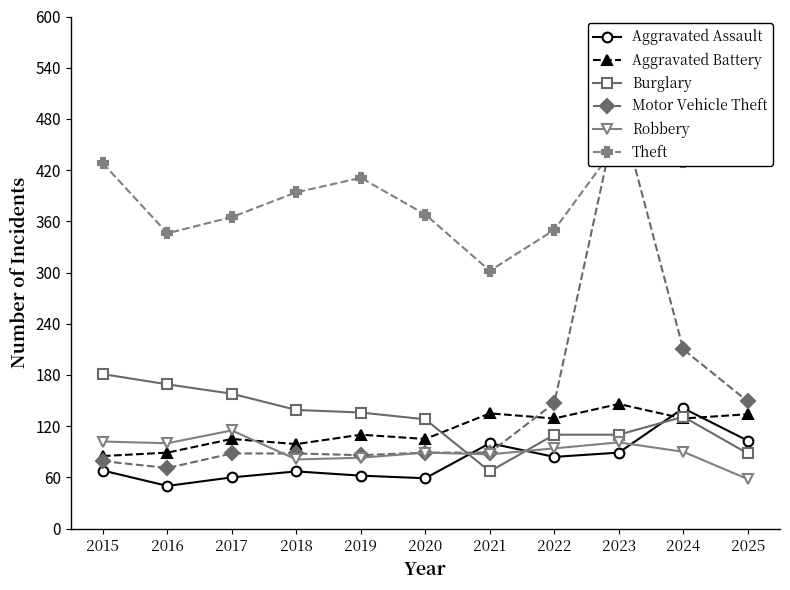

Reading left to right, what are all the values shown in this chart?

Aggravated Assault: 68	50	60	67	62	59	100	84	89	141	103
Aggravated Battery: 85	89	105	99	110	105	135	129	146	129	134
Burglary: 181	169	158	139	136	128	67	110	110	131	88
Motor Vehicle Theft: 79	71	88	88	86	89	89	147	495	210	149
Robbery: 102	100	115	81	83	89	87	94	101	90	58
Theft: 428	346	365	394	411	368	302	350	453	429	435